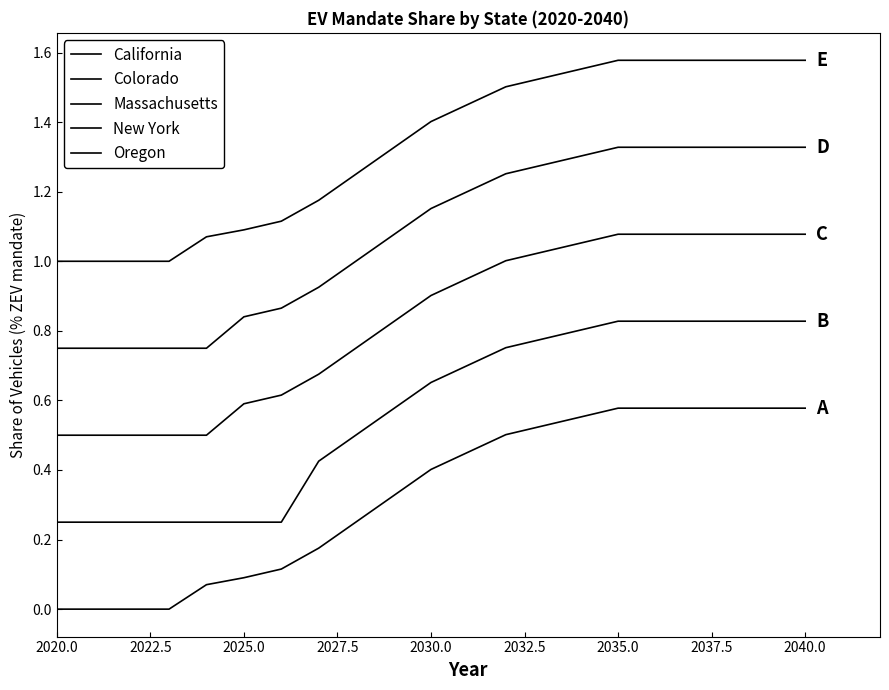

At which label is New York closest to 1?

2040.0